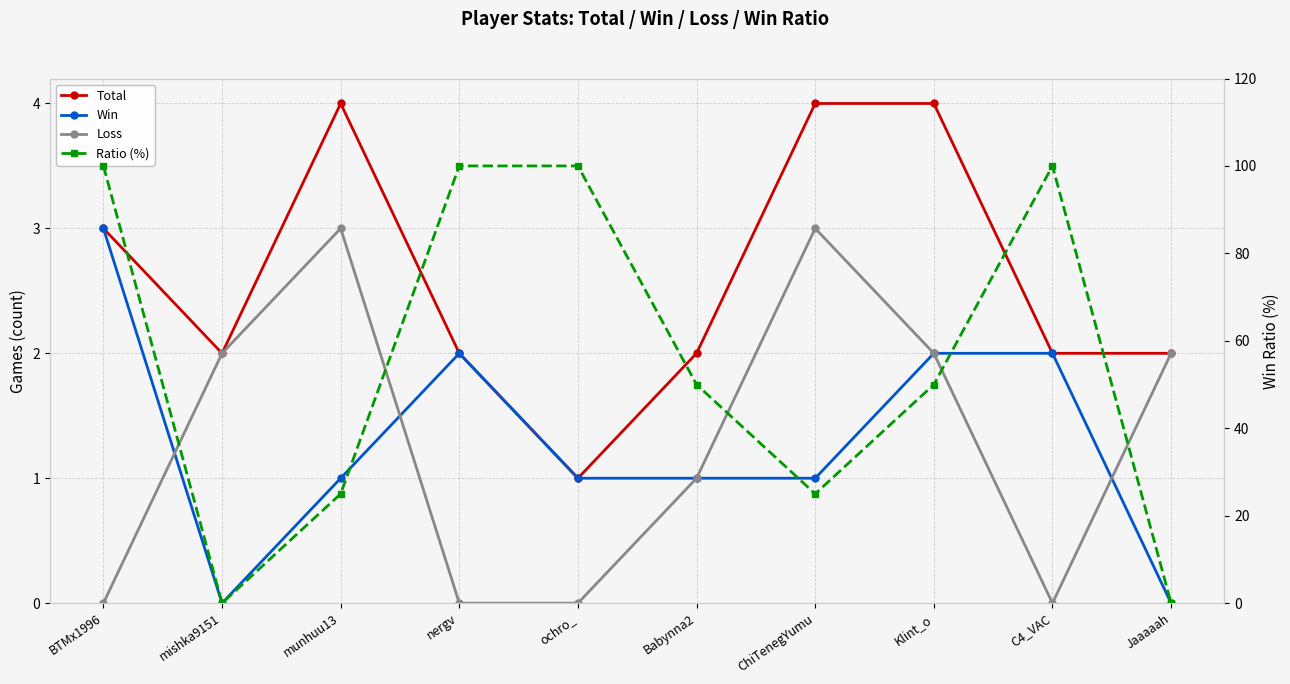

What is the value of the Total point at the 1st from the left?

3